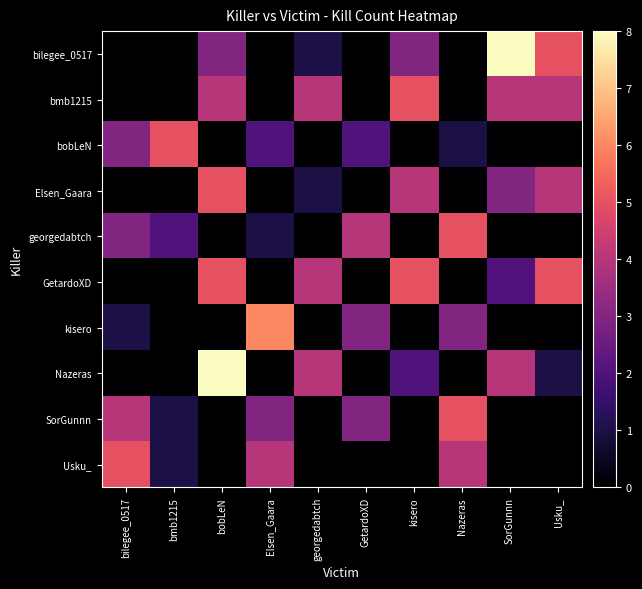

Reading left to right, what are all the values shown in this chart?

bilegee_0517: bilegee_0517=0	bmb1215=0	bobLeN=3	Elsen_Gaara=0	georgedabtch=1	GetardoXD=0	kisero=3	Nazeras=0	SorGunnn=8	Usku_=5
bmb1215: bilegee_0517=0	bmb1215=0	bobLeN=4	Elsen_Gaara=0	georgedabtch=4	GetardoXD=0	kisero=5	Nazeras=0	SorGunnn=4	Usku_=4
bobLeN: bilegee_0517=3	bmb1215=5	bobLeN=0	Elsen_Gaara=2	georgedabtch=0	GetardoXD=2	kisero=0	Nazeras=1	SorGunnn=0	Usku_=0
Elsen_Gaara: bilegee_0517=0	bmb1215=0	bobLeN=5	Elsen_Gaara=0	georgedabtch=1	GetardoXD=0	kisero=4	Nazeras=0	SorGunnn=3	Usku_=4
georgedabtch: bilegee_0517=3	bmb1215=2	bobLeN=0	Elsen_Gaara=1	georgedabtch=0	GetardoXD=4	kisero=0	Nazeras=5	SorGunnn=0	Usku_=0
GetardoXD: bilegee_0517=0	bmb1215=0	bobLeN=5	Elsen_Gaara=0	georgedabtch=4	GetardoXD=0	kisero=5	Nazeras=0	SorGunnn=2	Usku_=5
kisero: bilegee_0517=1	bmb1215=0	bobLeN=0	Elsen_Gaara=6	georgedabtch=0	GetardoXD=3	kisero=0	Nazeras=3	SorGunnn=0	Usku_=0
Nazeras: bilegee_0517=0	bmb1215=0	bobLeN=8	Elsen_Gaara=0	georgedabtch=4	GetardoXD=0	kisero=2	Nazeras=0	SorGunnn=4	Usku_=1
SorGunnn: bilegee_0517=4	bmb1215=1	bobLeN=0	Elsen_Gaara=3	georgedabtch=0	GetardoXD=3	kisero=0	Nazeras=5	SorGunnn=0	Usku_=0
Usku_: bilegee_0517=5	bmb1215=1	bobLeN=0	Elsen_Gaara=4	georgedabtch=0	GetardoXD=0	kisero=0	Nazeras=4	SorGunnn=0	Usku_=0